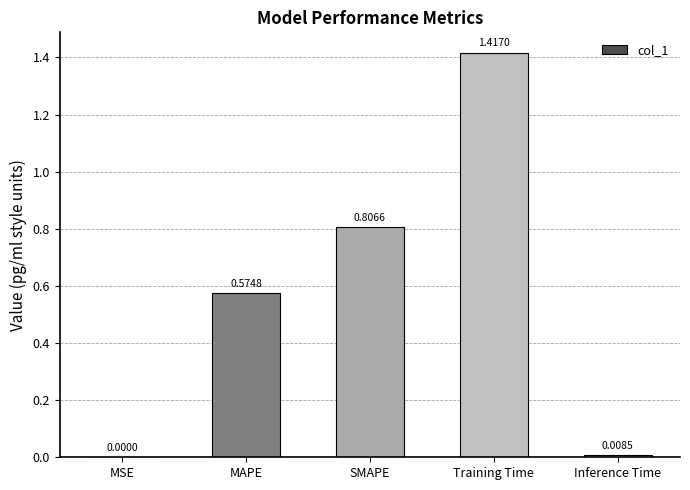

Which has a higher value, MSE or Inference Time?

Inference Time